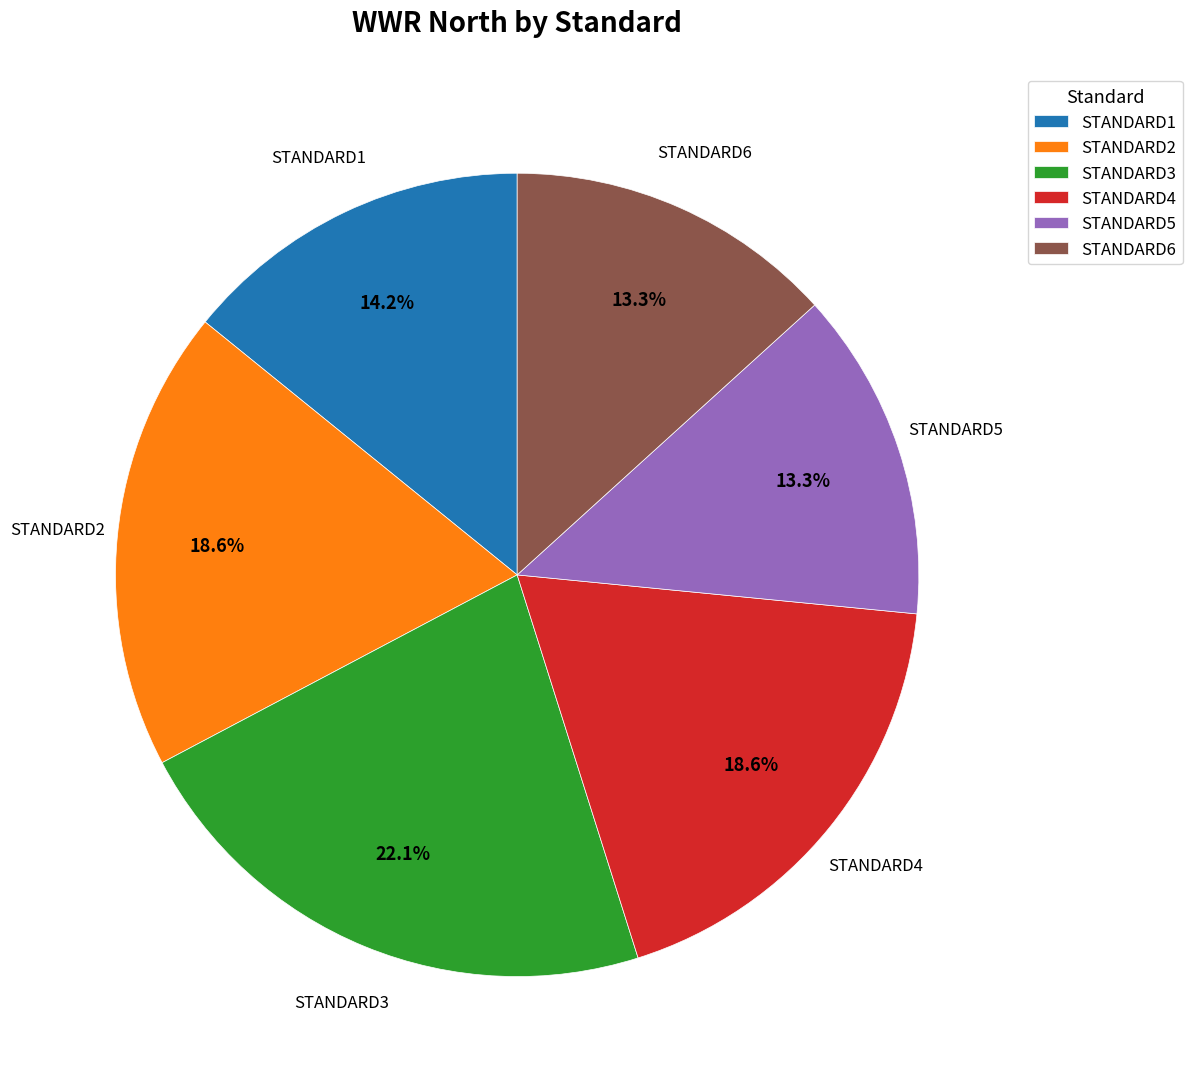

Does any single category account for the majority?

No